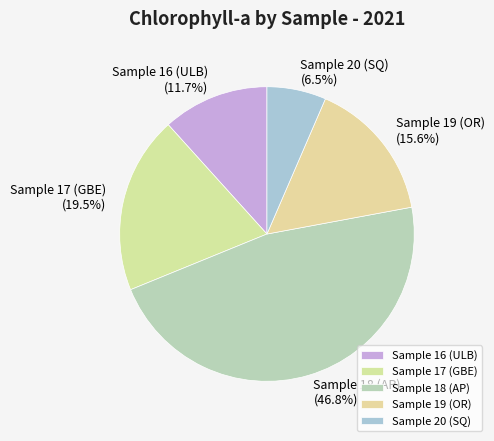

Does Sample 18 (AP) represent more than half of the total?

No